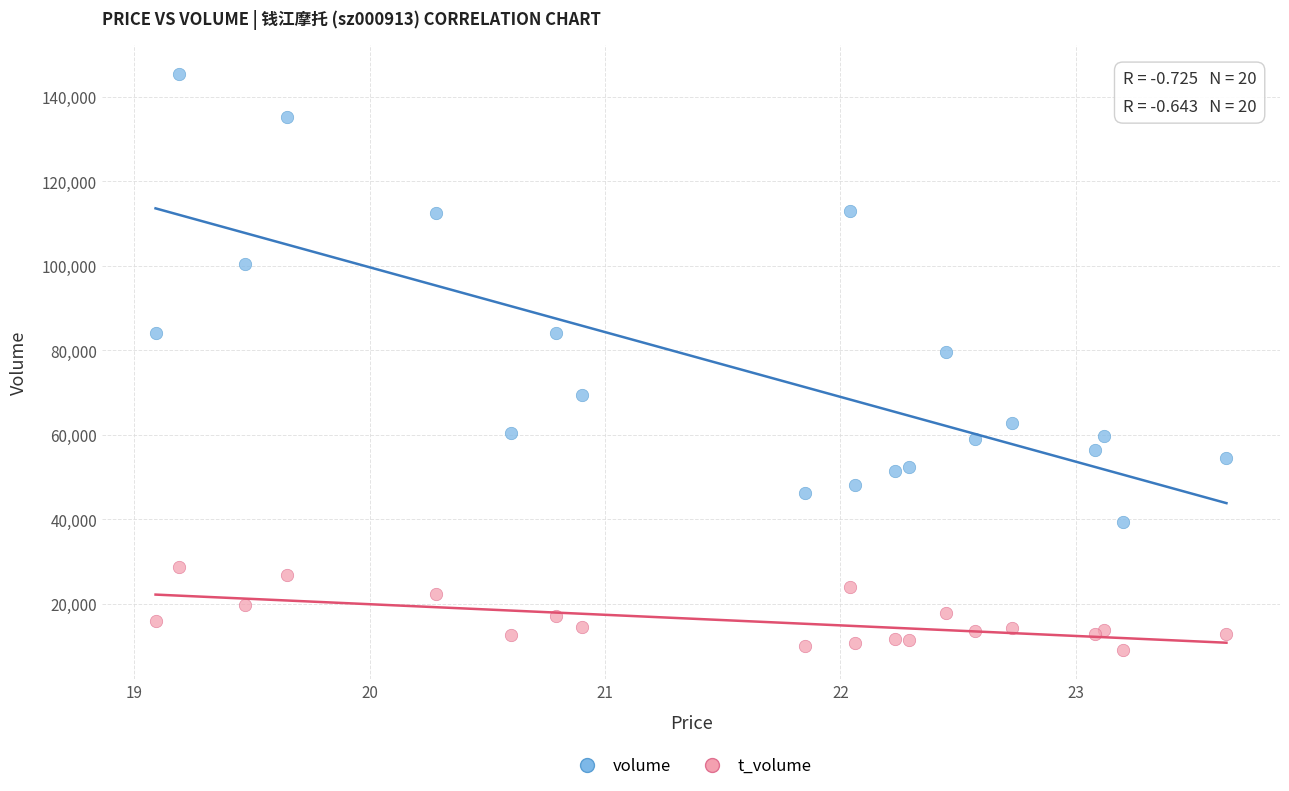

Across all series, what Y value is closest to 77264?

79632